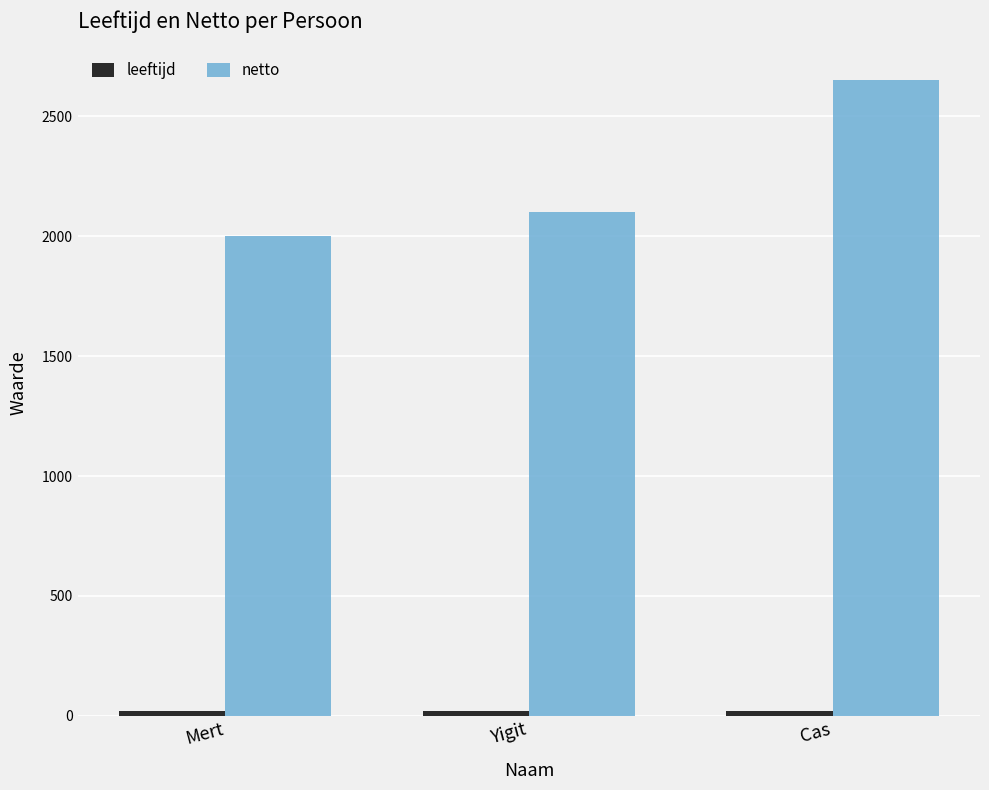

Where does the netto series first go above 2100?

Yigit